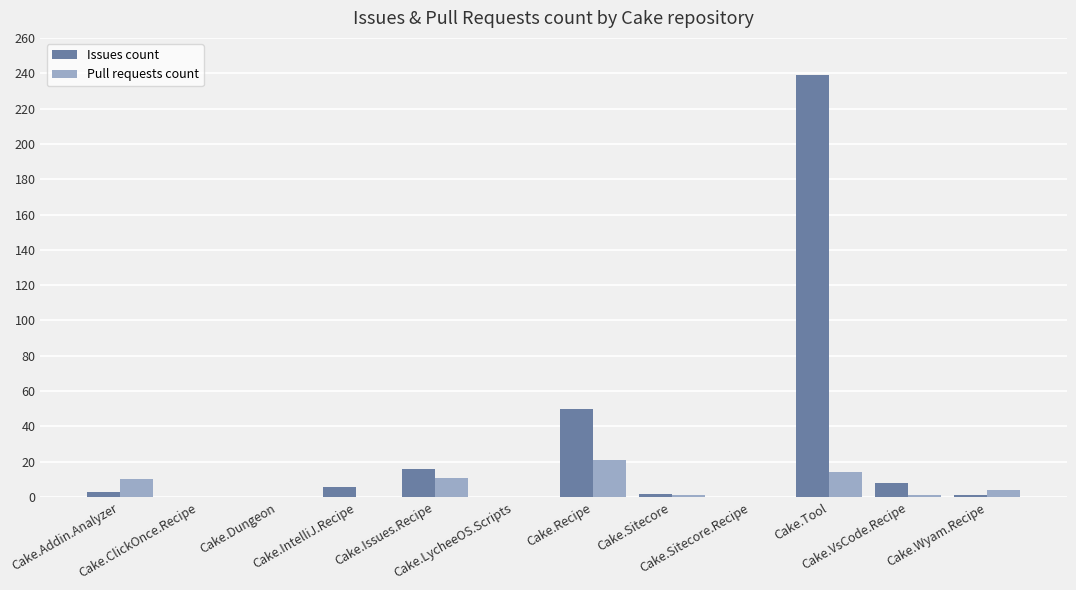

At which label is Issues count closest to 119?

Cake.Recipe